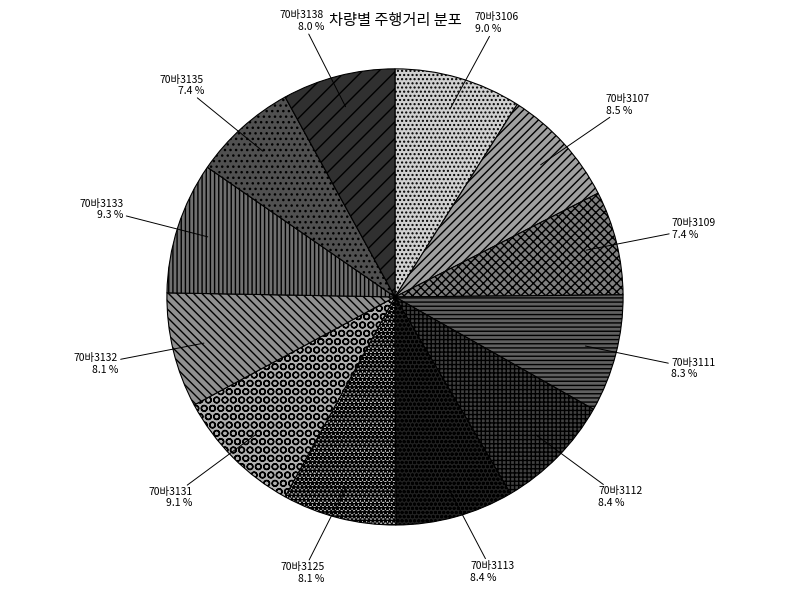

How many slices are in this pie chart?

12